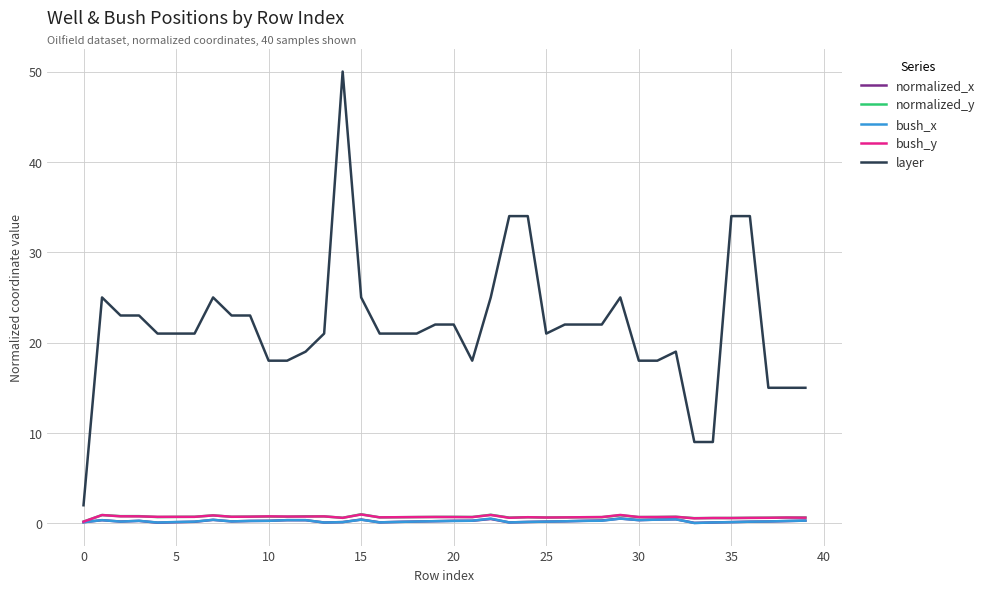

True or false: bush_x and layer cross at least once.

False